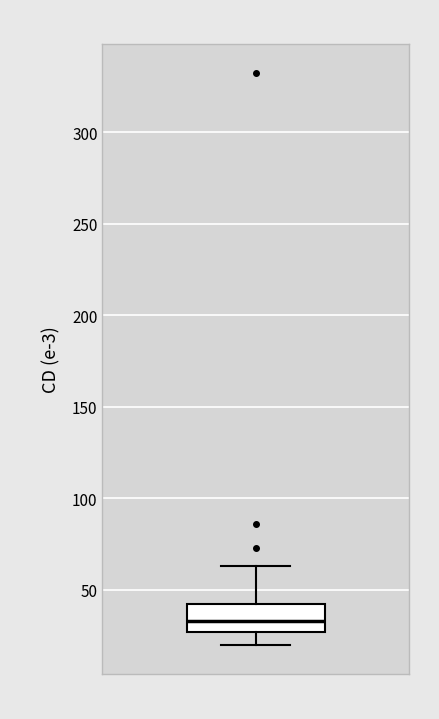

Where does the lower whisker of the box end on the y-axis? The values are not printed on the chart, so give them approximately, as read against the axis.

20